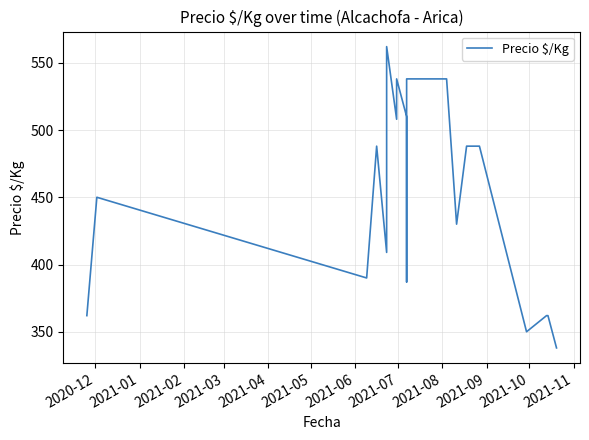

What is the maximum value shown in the chart?

562